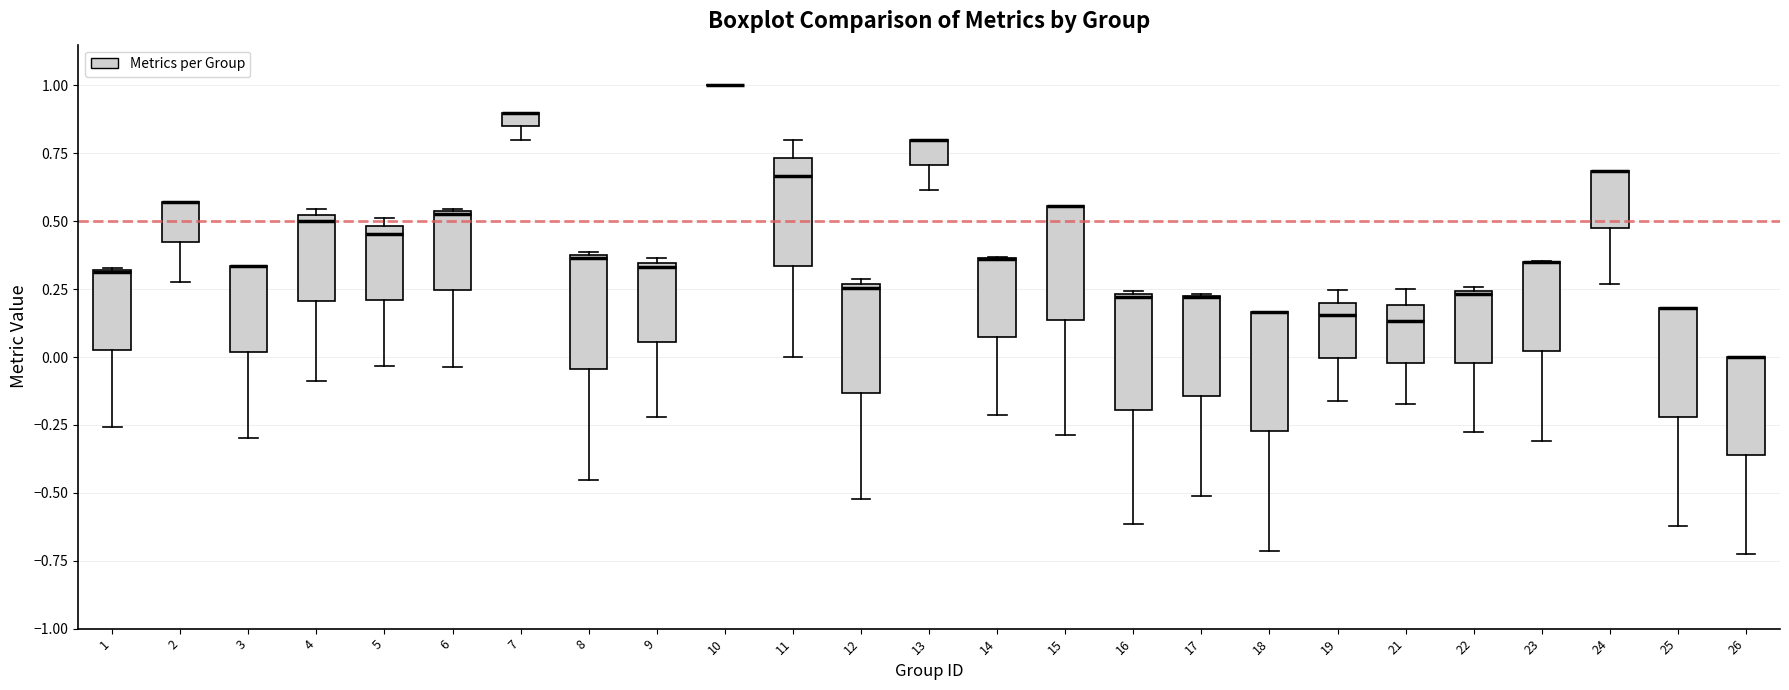

Where is the lower edge of the box at x = 1 on the y-axis? The values are not printed on the chart, so give them approximately, as read against the axis.

0.05